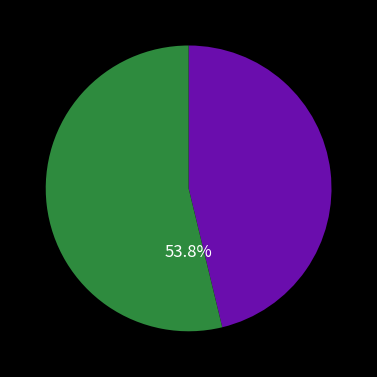

Is there a majority slice in this chart?

Yes